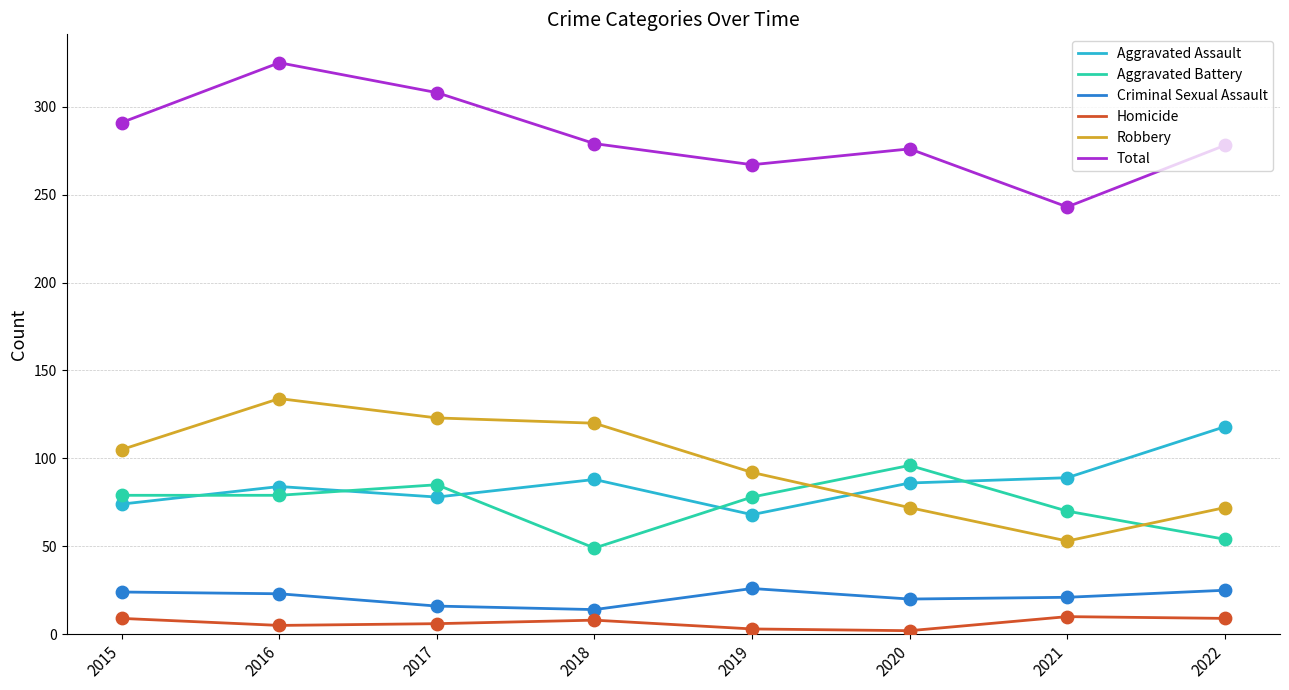

Is the value of Aggravated Battery at 2017 greater than the value of Homicide at 2016?

Yes